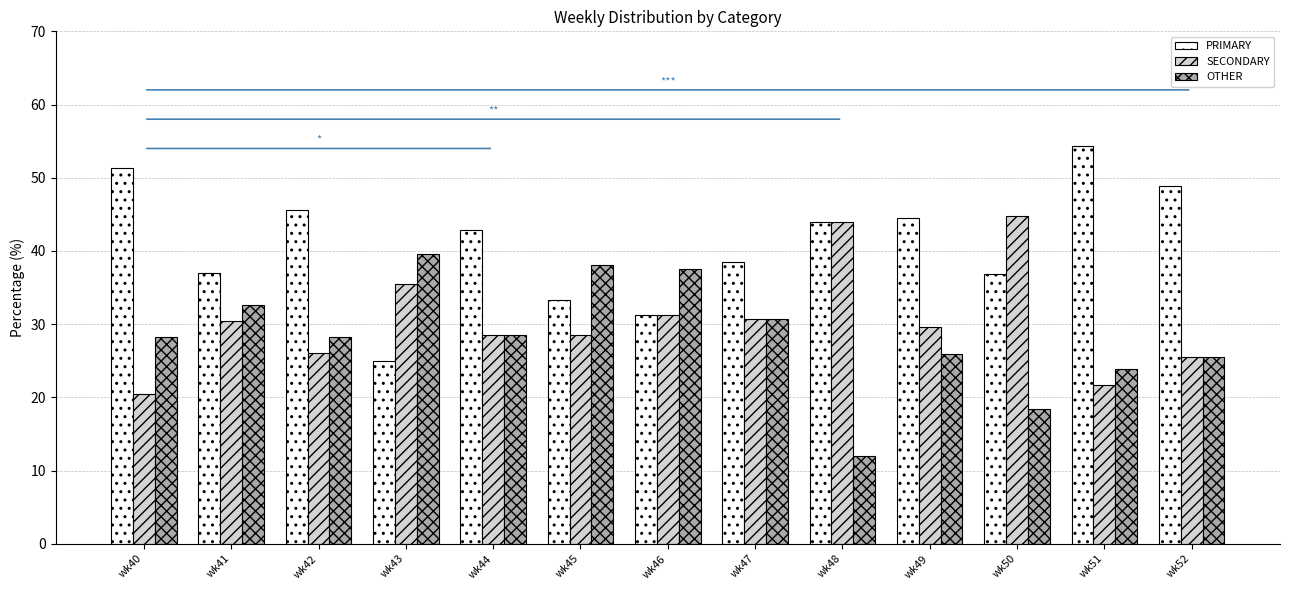

Which series has the widest spread of values?

PRIMARY